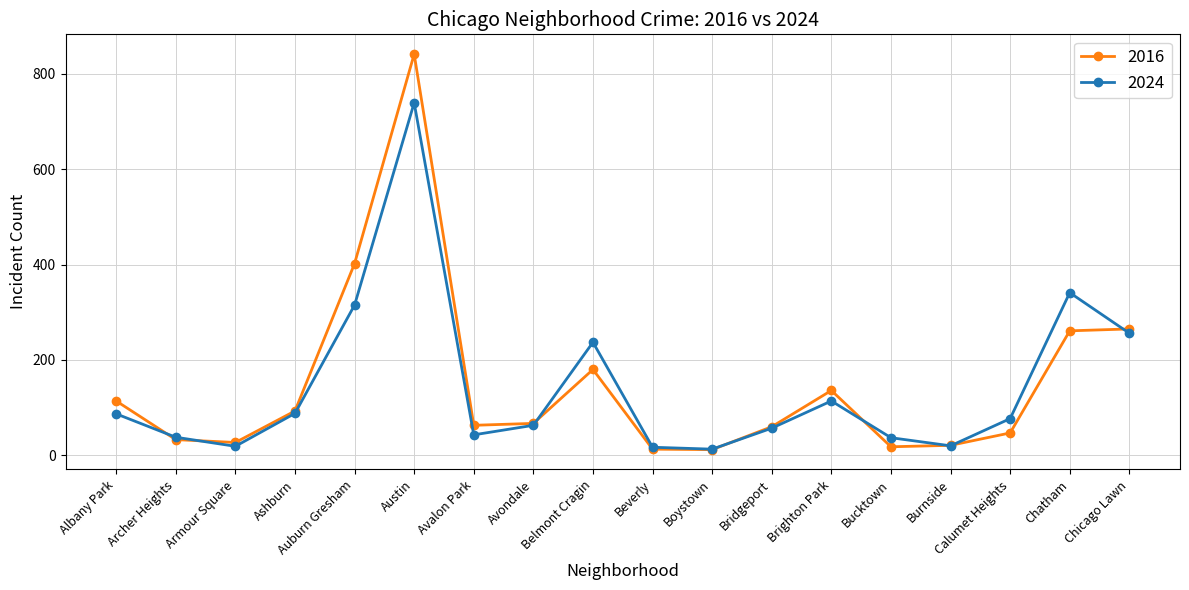

Is it true that 2016 equals 47 at Belmont Cragin?

False